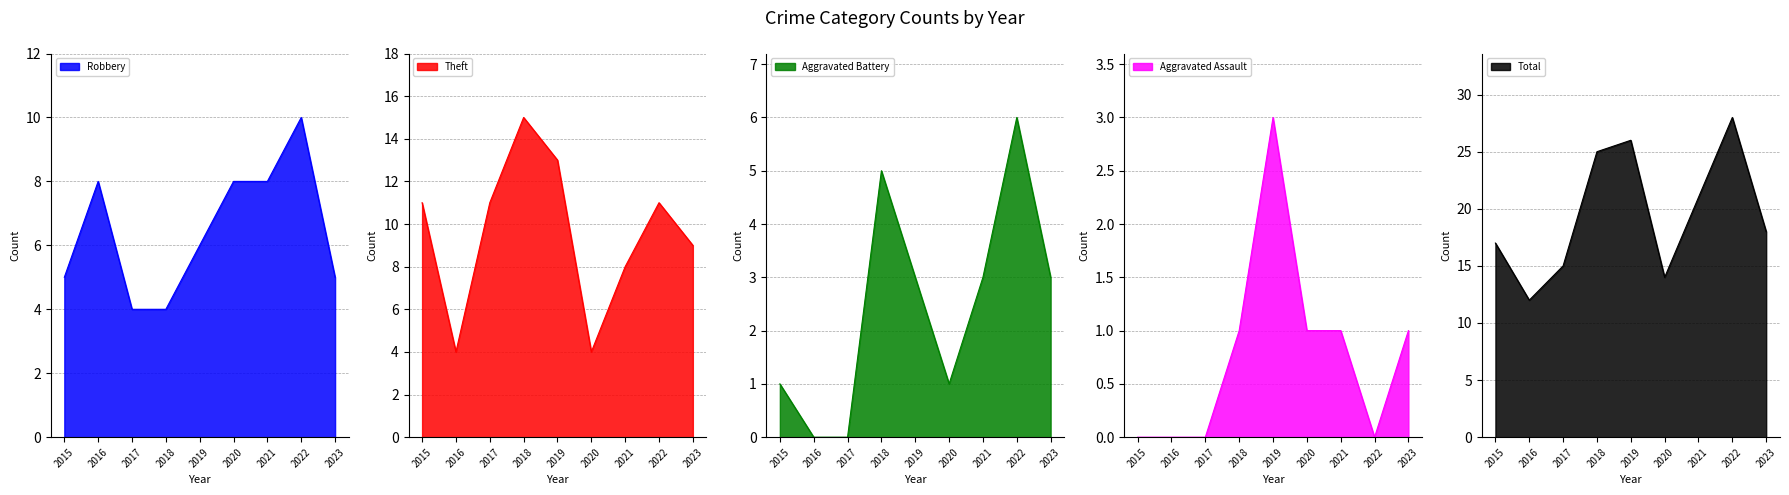

Rank the series at 2023 from highest to lowest value.

Total, Theft, Robbery, Aggravated Battery, Aggravated Assault